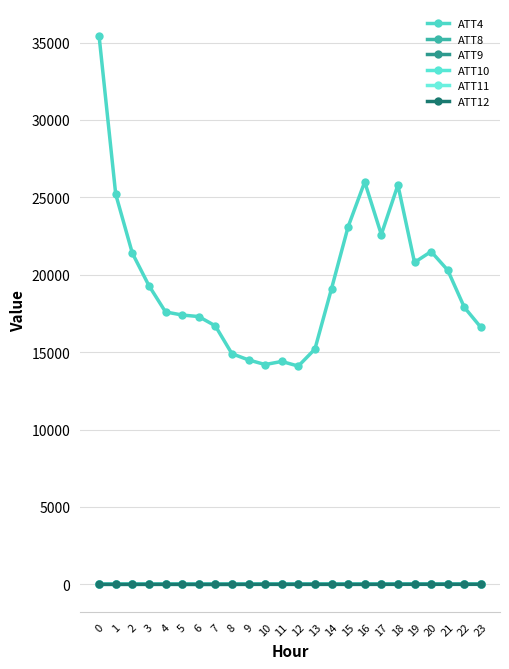

The ATT4 series shows 25800.0 at 18. True or false?

True